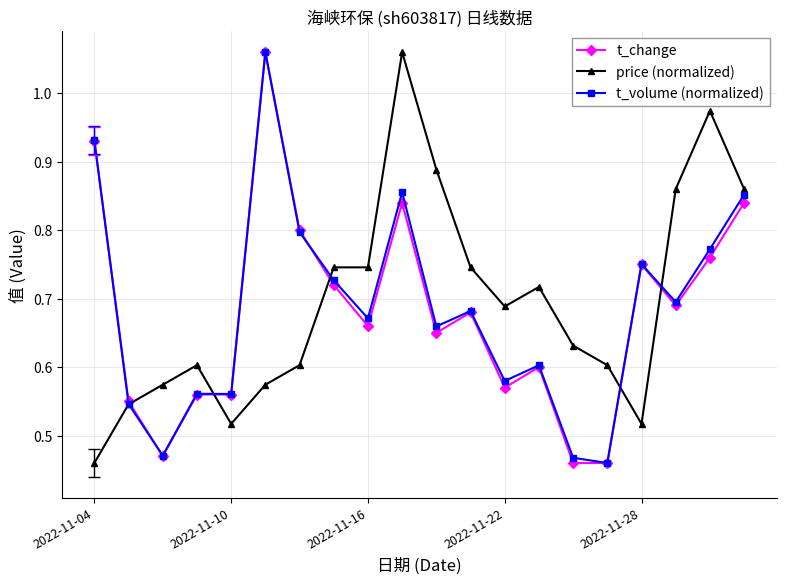

List the series in order of their overall mean, highest first.

price (normalized), t_volume (normalized), t_change